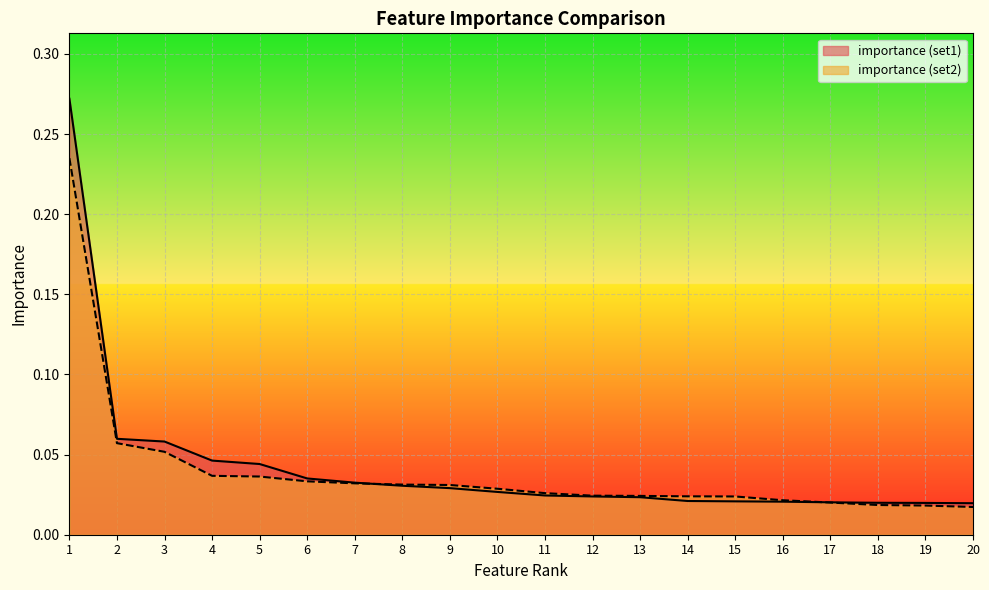

Is the value of importance (set2) at 6 greater than the value of importance (set1) at 4?

No